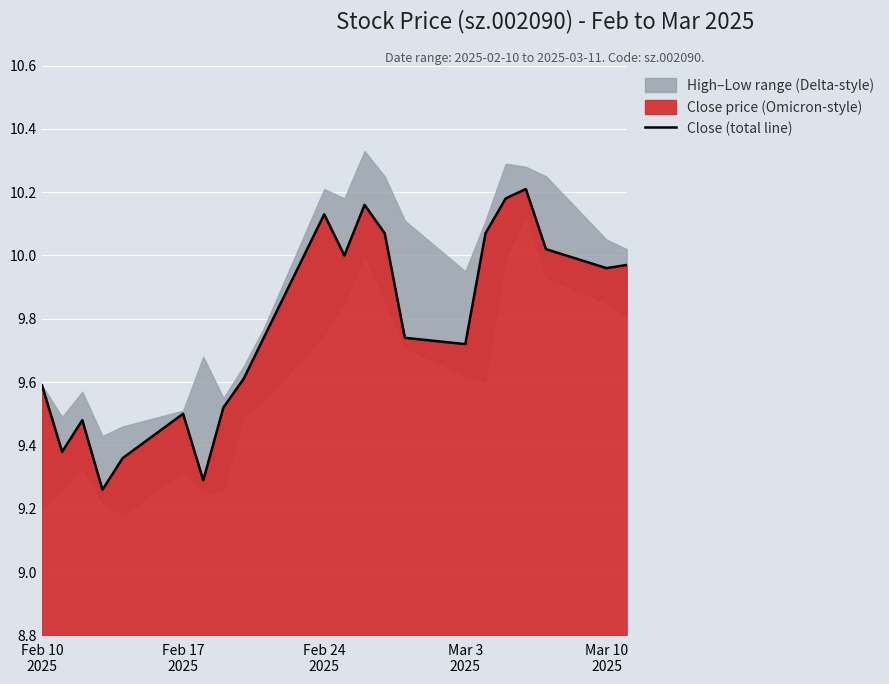

How many lines are shown in the chart?

1